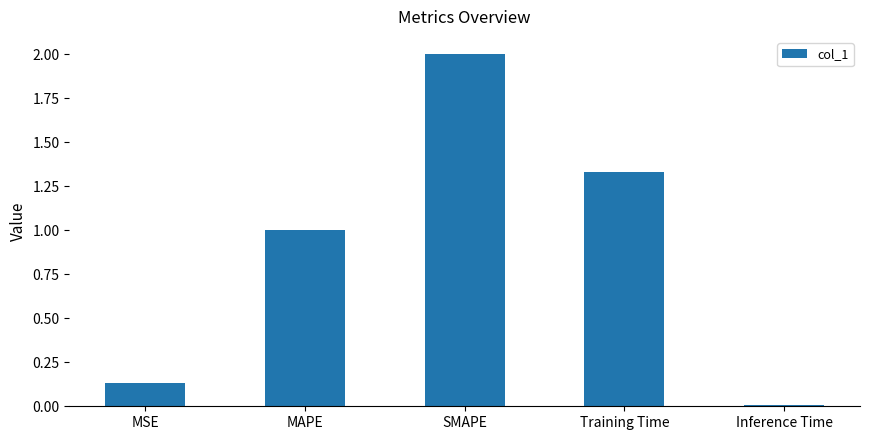

List the labels in order of value, largest first.

SMAPE, Training Time, MAPE, MSE, Inference Time